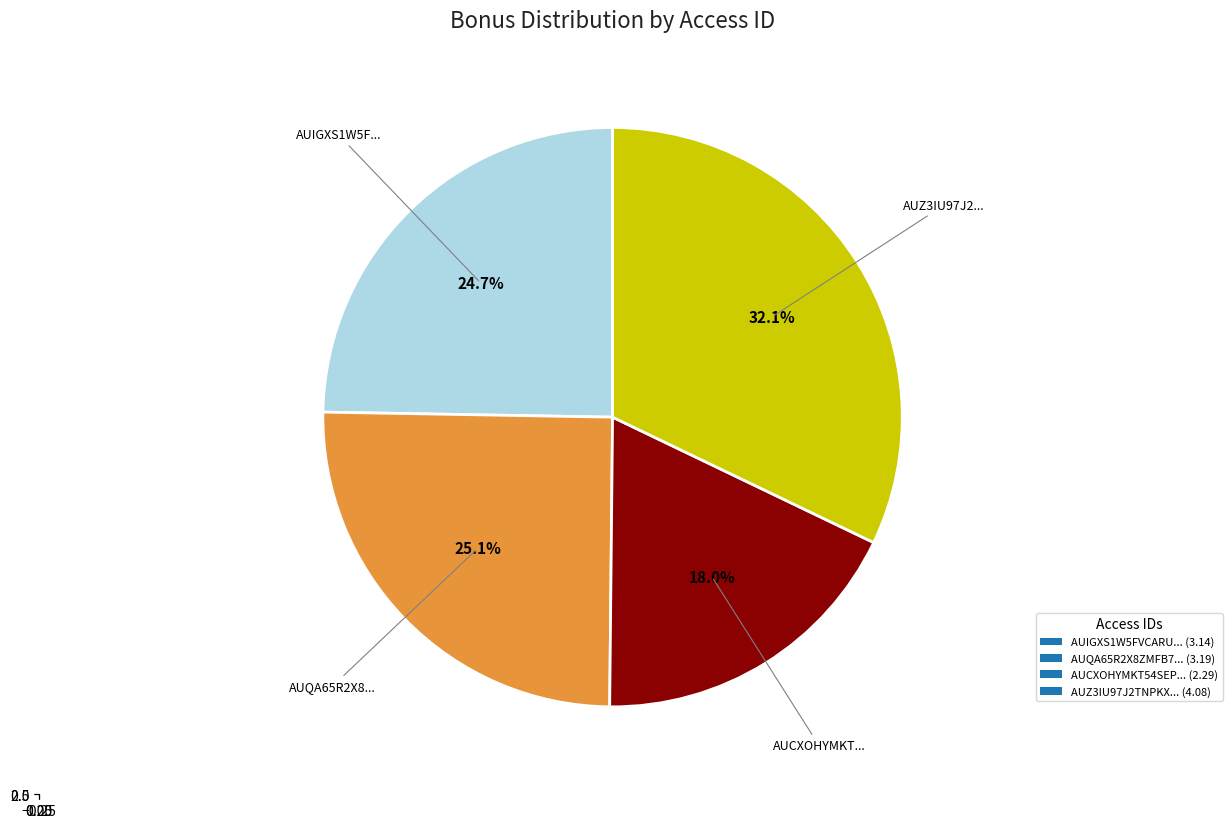

Which slice is the largest?

AUZ3IU97J2TNPKXH0YGW